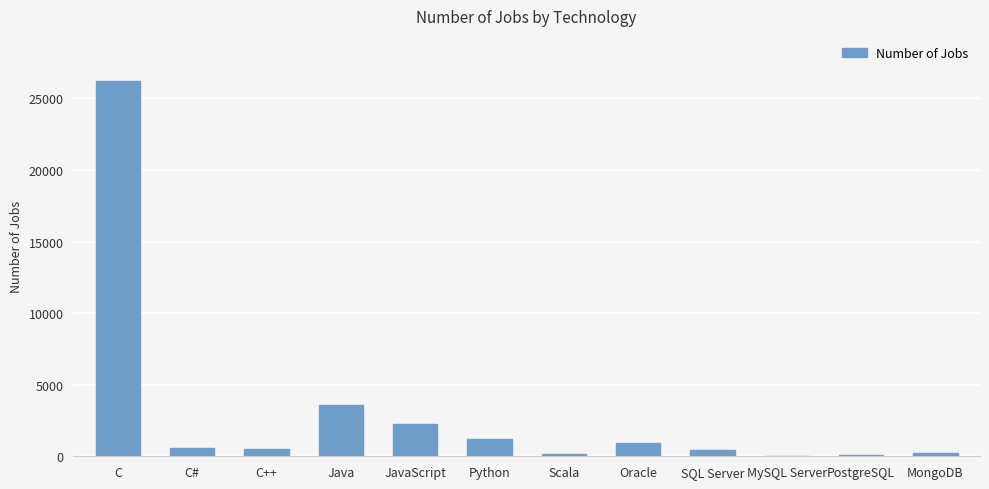

Count the number of categories in the chart.

12